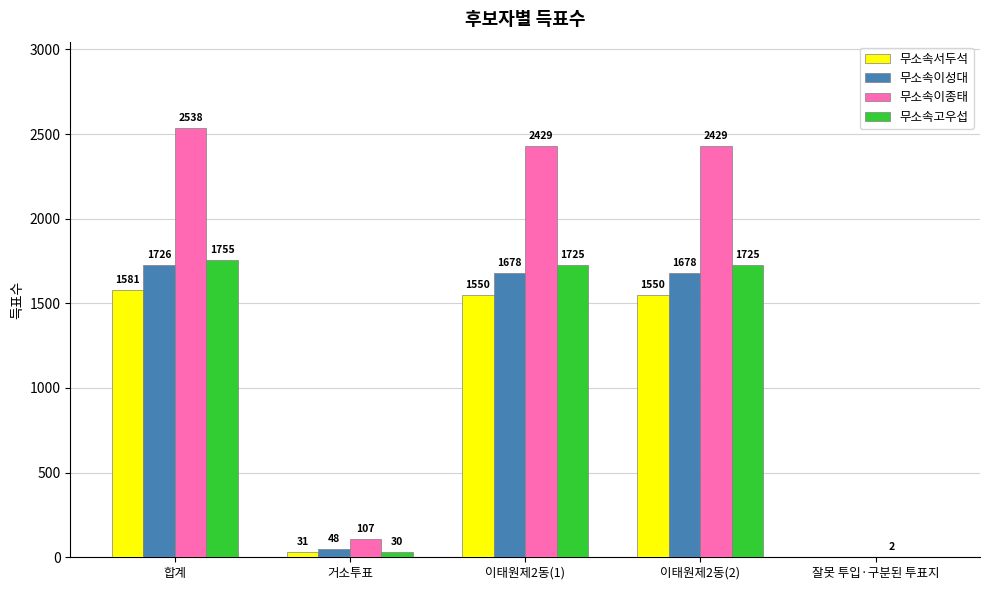

Where is 무소속고우섭 nearest to the value 877?

거소투표